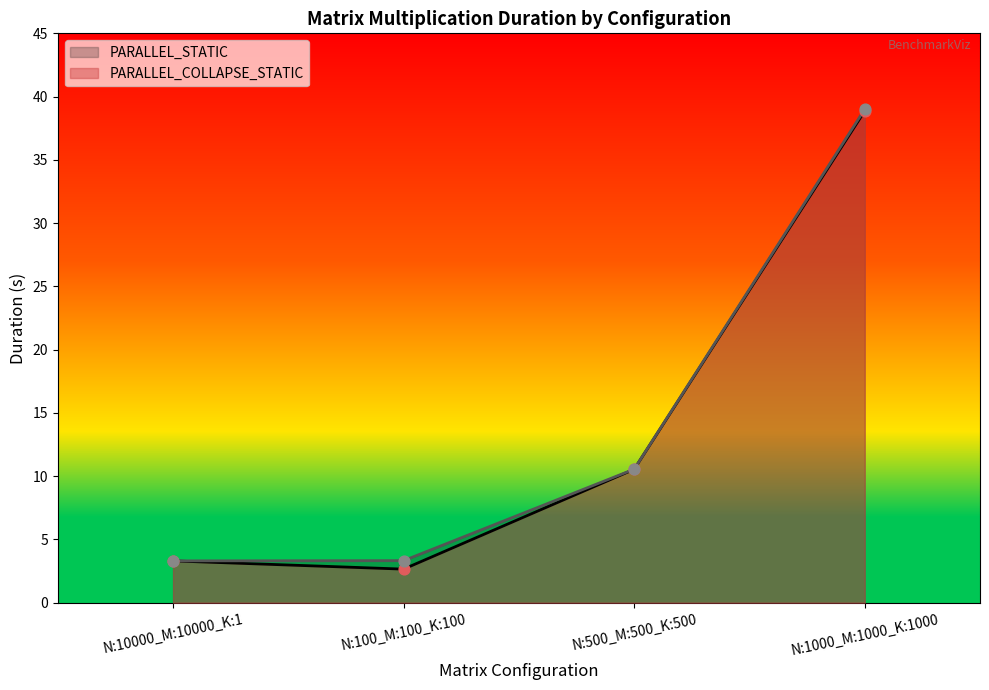

Which series reaches the minimum Y coordinate?

PARALLEL_COLLAPSE_STATIC